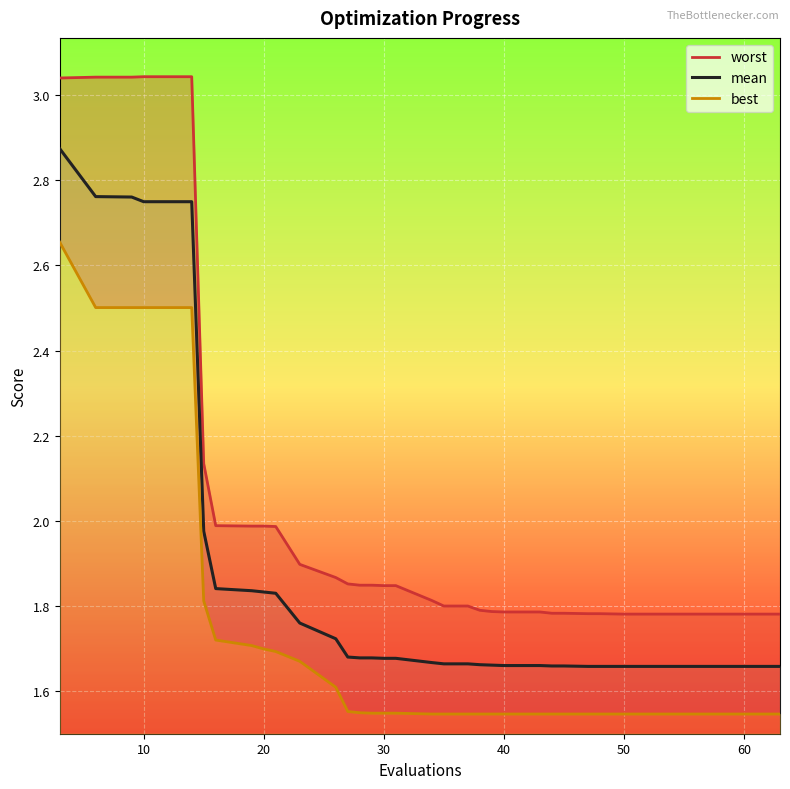

At how many categories does at least one series exceed 2?

7